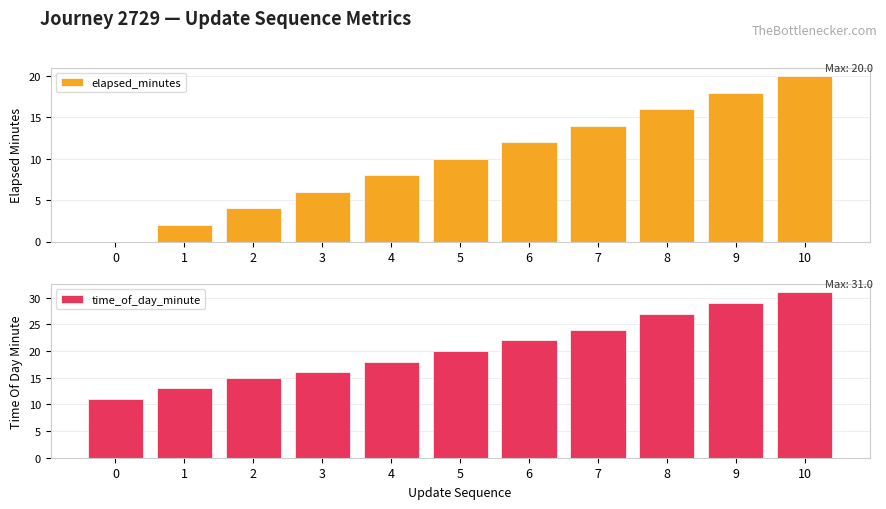

True or false: elapsed_minutes has a value of 12 at 6.

True